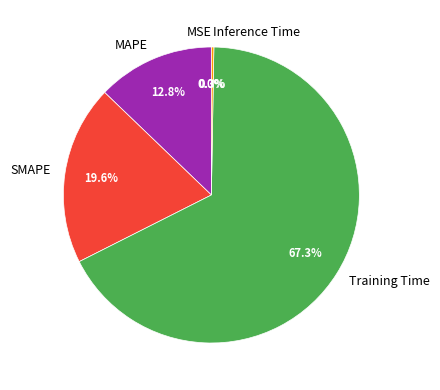

Which slice represents more than half of the pie?

Training Time